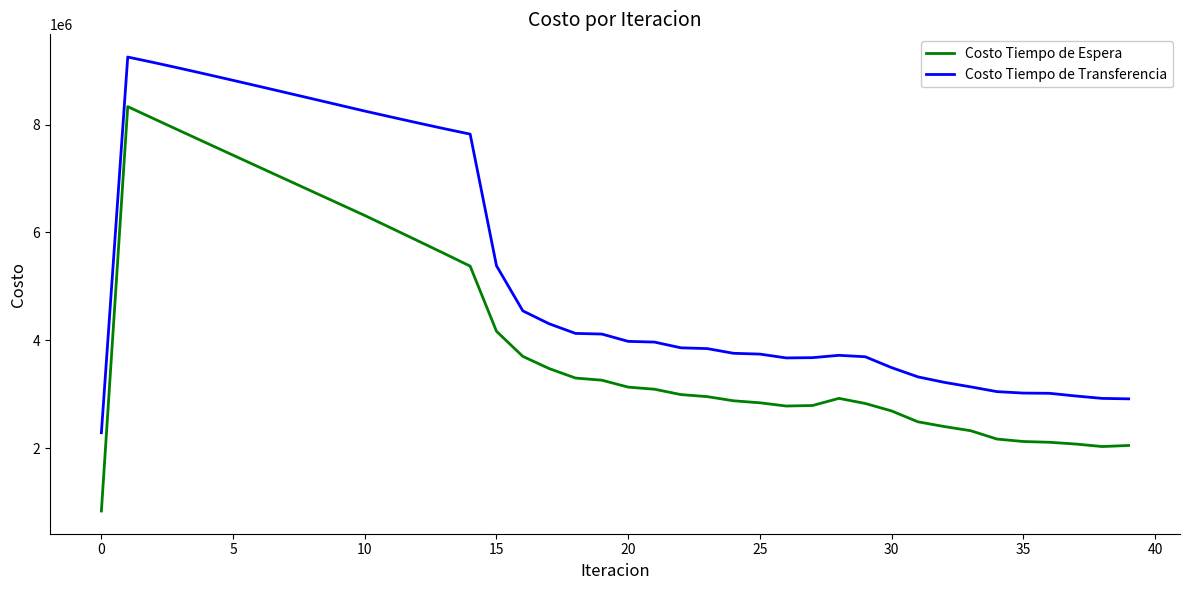

True or false: Costo Tiempo de Espera and Costo Tiempo de Transferencia intersect in this chart.

False